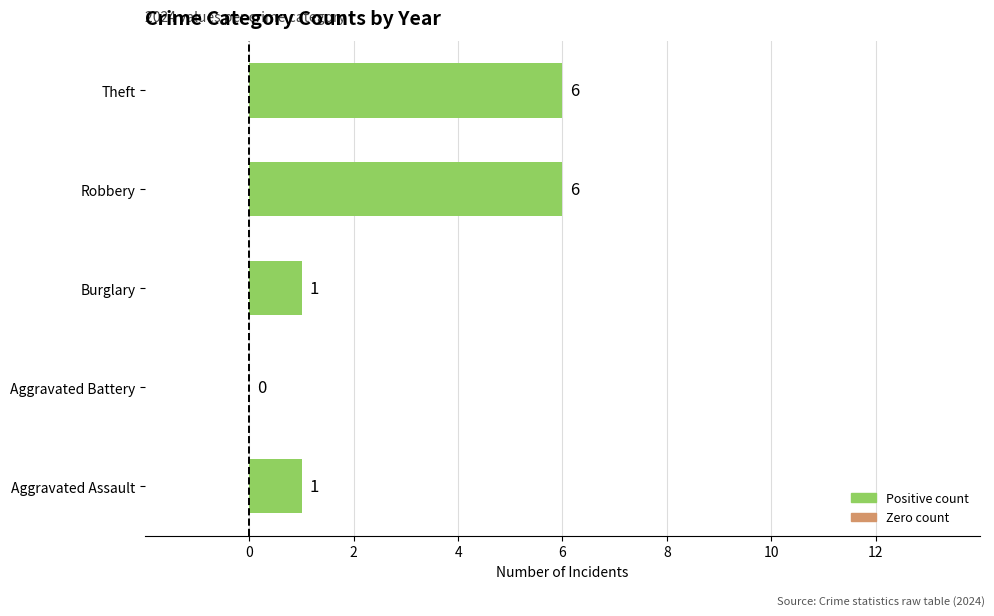

Count the number of data series in this chart.

1